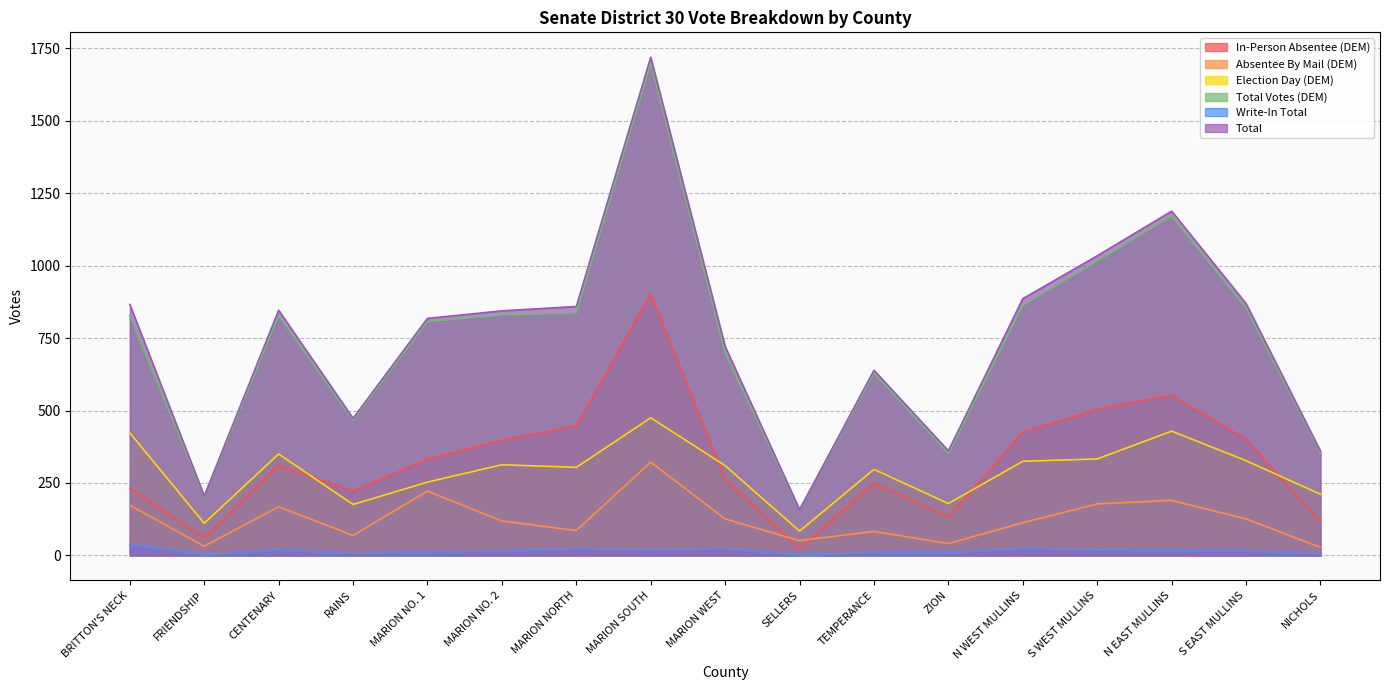

The value of In-Person Absentee (DEM) at N WEST MULLINS is 700. True or false?

False